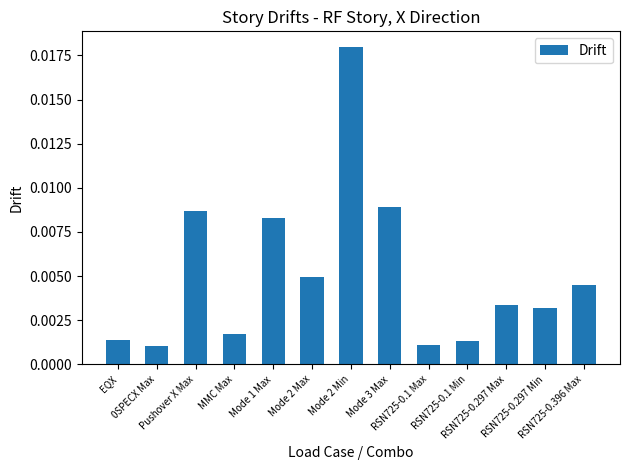

Rank the categories by value from highest to lowest.

Mode 2 Min, Mode 3 Max, Pushover X Max, Mode 1 Max, Mode 2 Max, RSN725-0.396 Max, RSN725-0.297 Max, RSN725-0.297 Min, MMC Max, EQX, RSN725-0.1 Min, RSN725-0.1 Max, 0SPECX Max